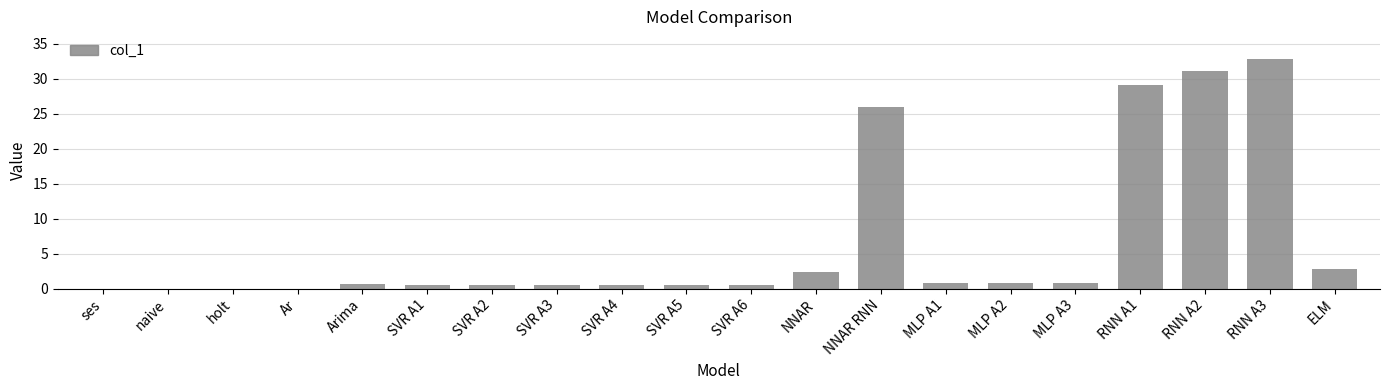

Where is the data nearest to the value 16?

NNAR RNN